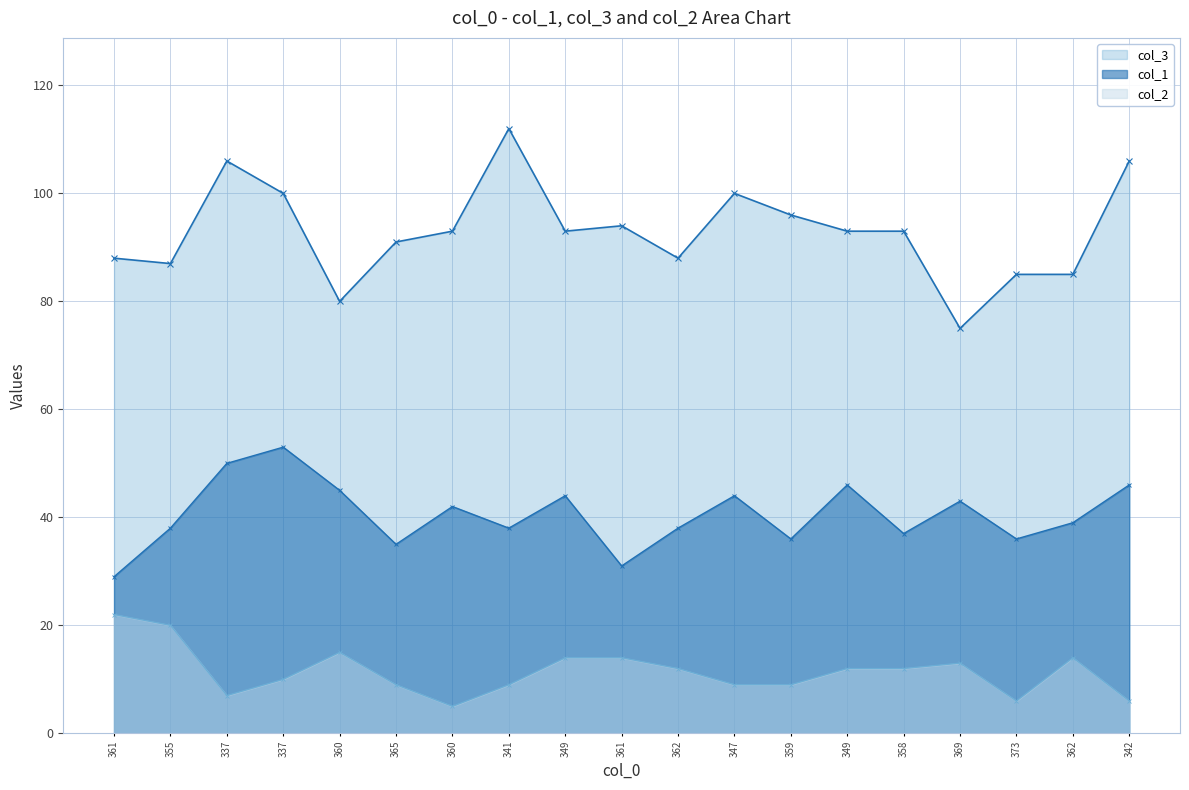

What is the total value across all series at 361?

139